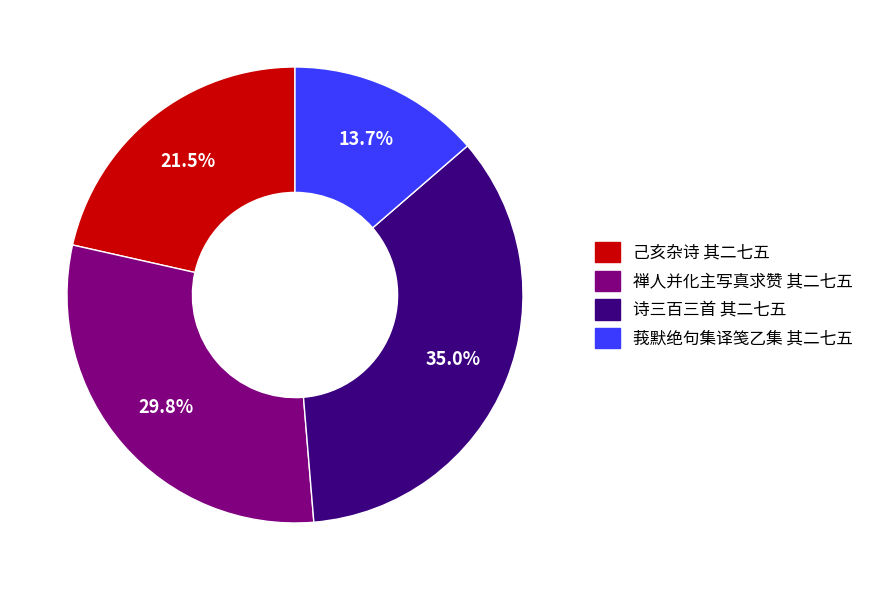

What is the ratio of the value at 诗三百三首 其二七五 to the value at 莪默绝句集译笺乙集 其二七五?

2.6